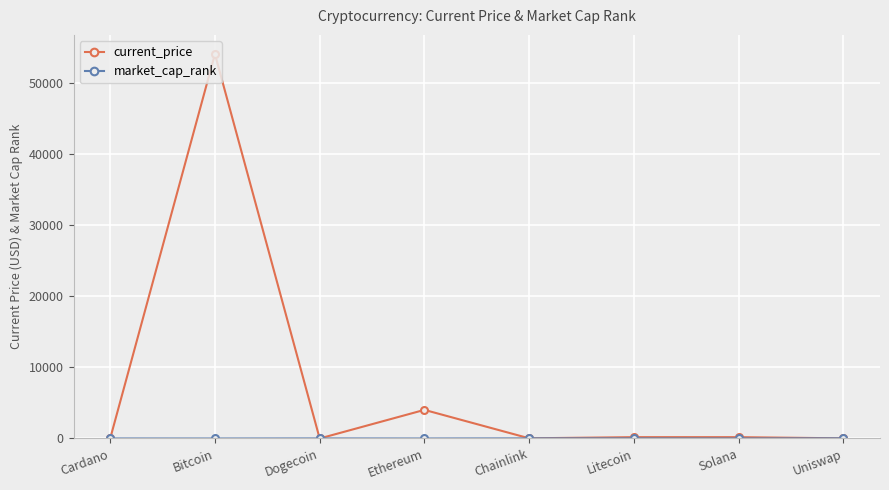

Between Bitcoin and Litecoin, which series saw the biggest shift?

current_price